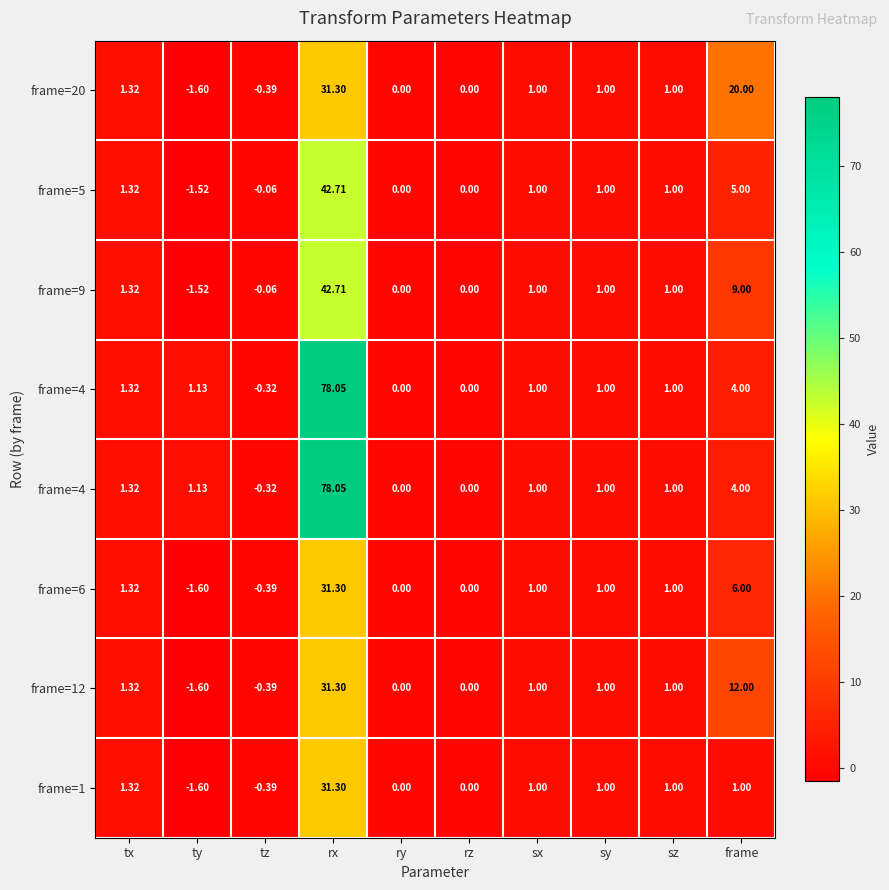

Which label corresponds to the smallest value in the chart?

ty